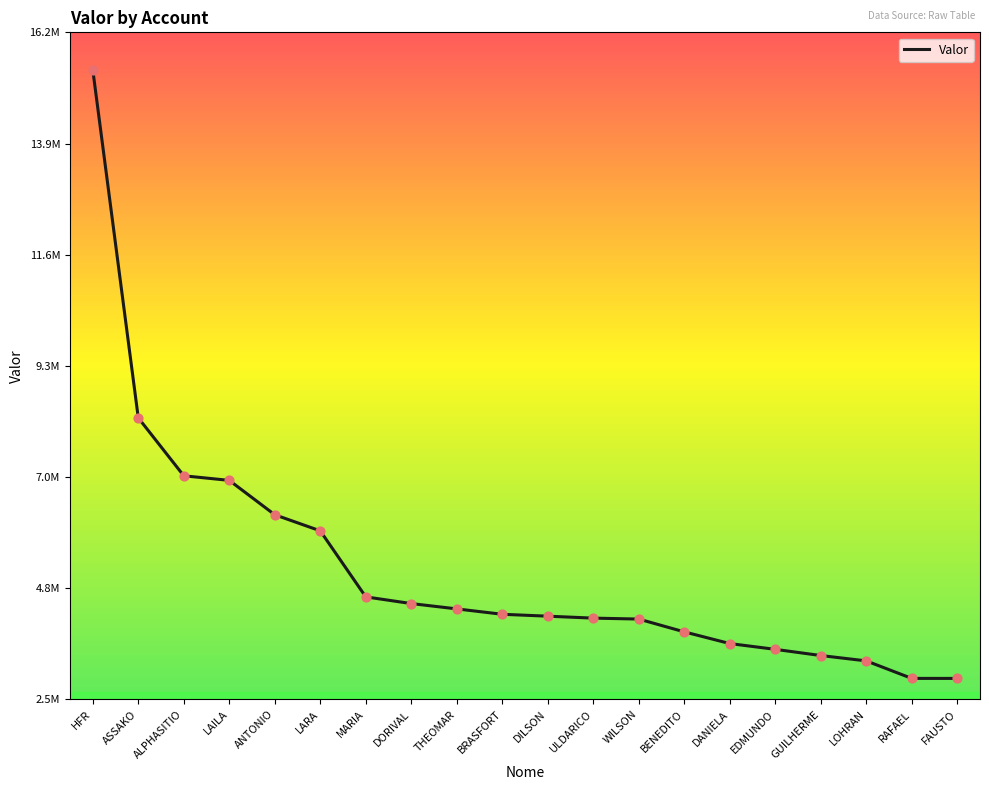

What is the change in value from HFR to DORIVAL?

-11011981.7